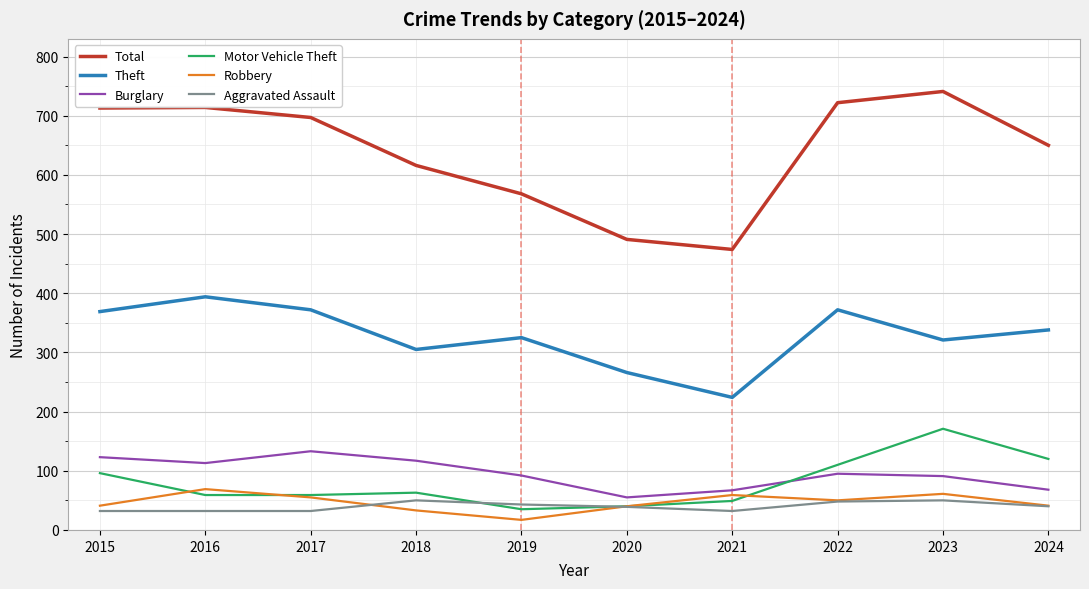

What is the average value of the Motor Vehicle Theft series?

80